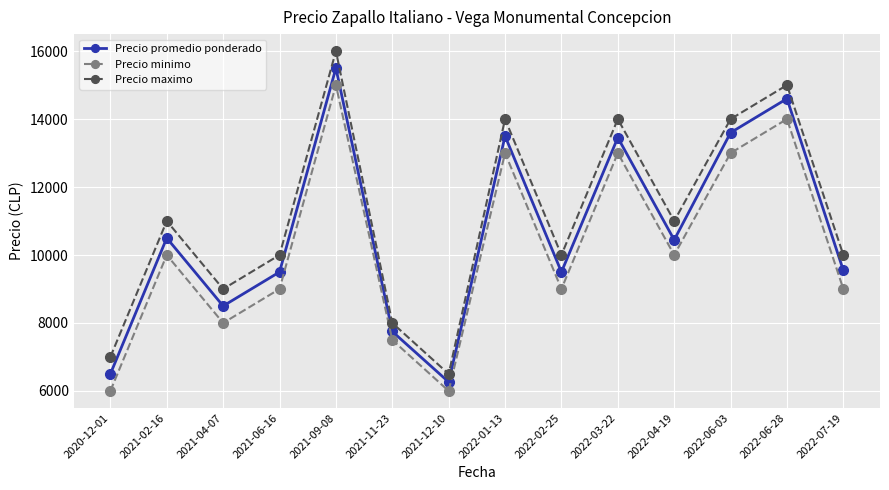

What is the total value across all series at 2022-04-19?

31444